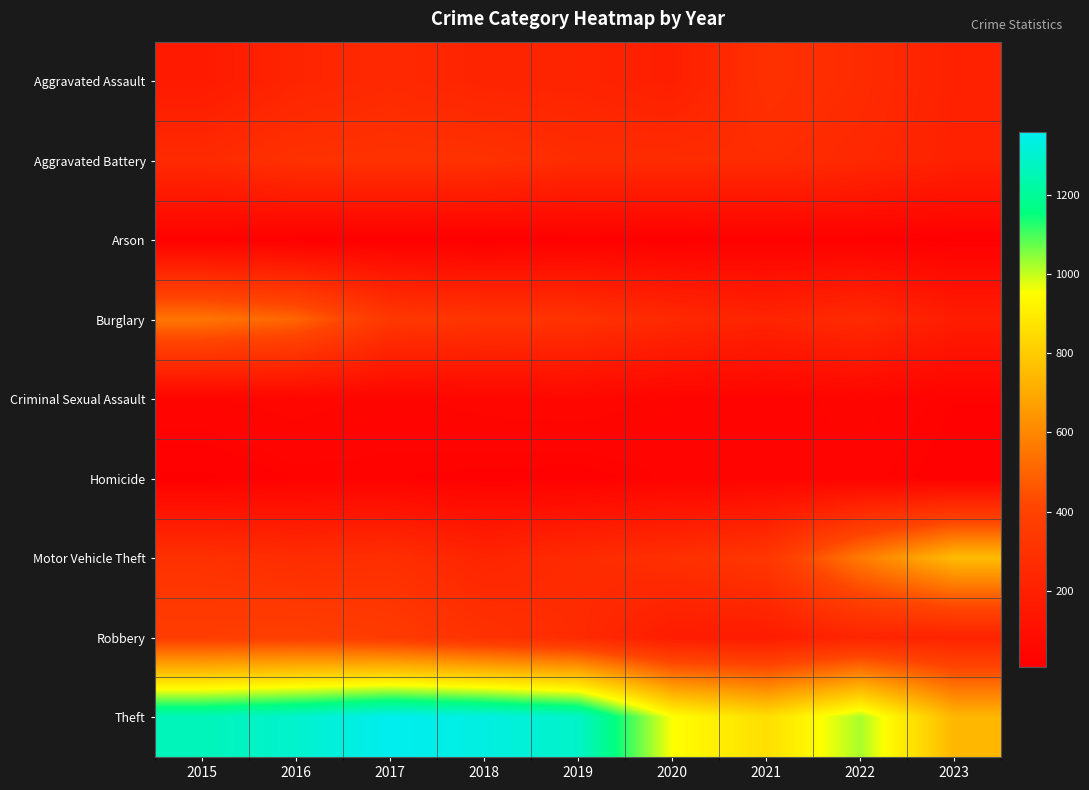

Reading left to right, extract all data points from this chart.

Aggravated Assault: 2015=164	2016=225	2017=251	2018=220	2019=220	2020=192	2021=295	2022=264	2023=205
Aggravated Battery: 2015=259	2016=298	2017=303	2018=302	2019=267	2020=268	2021=270	2022=248	2023=204
Arson: 2015=22	2016=14	2017=12	2018=8	2019=16	2020=12	2021=18	2022=15	2023=11
Burglary: 2015=552	2016=505	2017=339	2018=319	2019=308	2020=250	2021=220	2022=261	2023=177
Criminal Sexual Assault: 2015=43	2016=51	2017=41	2018=51	2019=55	2020=40	2021=33	2022=45	2023=27
Homicide: 2015=13	2016=28	2017=27	2018=23	2019=21	2020=34	2021=38	2022=36	2023=19
Motor Vehicle Theft: 2015=299	2016=272	2017=285	2018=225	2019=262	2020=287	2021=332	2022=567	2023=750
Robbery: 2015=372	2016=381	2017=356	2018=302	2019=263	2020=174	2021=175	2022=226	2023=216
Theft: 2015=1263	2016=1297	2017=1359	2018=1337	2019=1288	2020=954	2021=856	2022=1023	2023=738